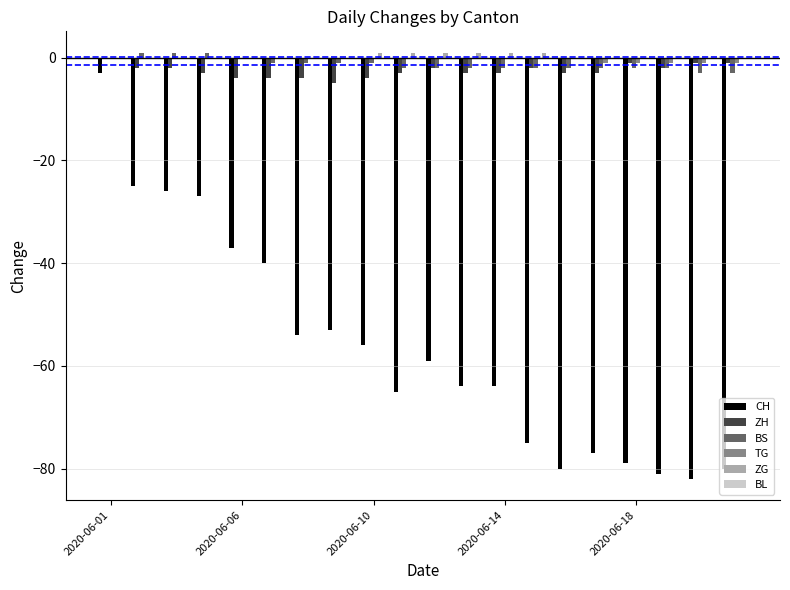

What is the maximum value shown in the chart?

1